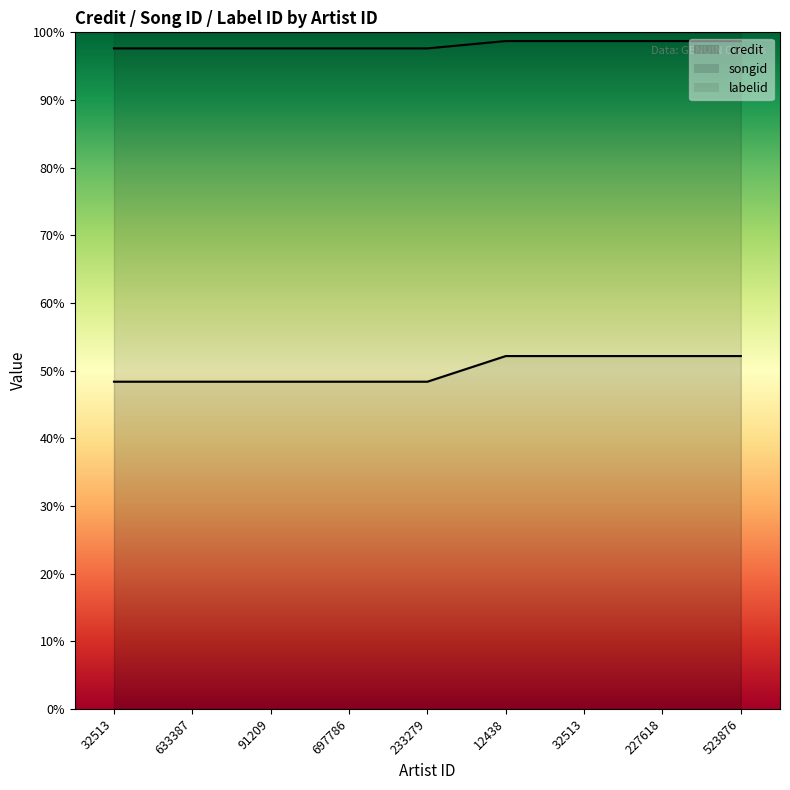

Read the songid value at 32513.

1.0